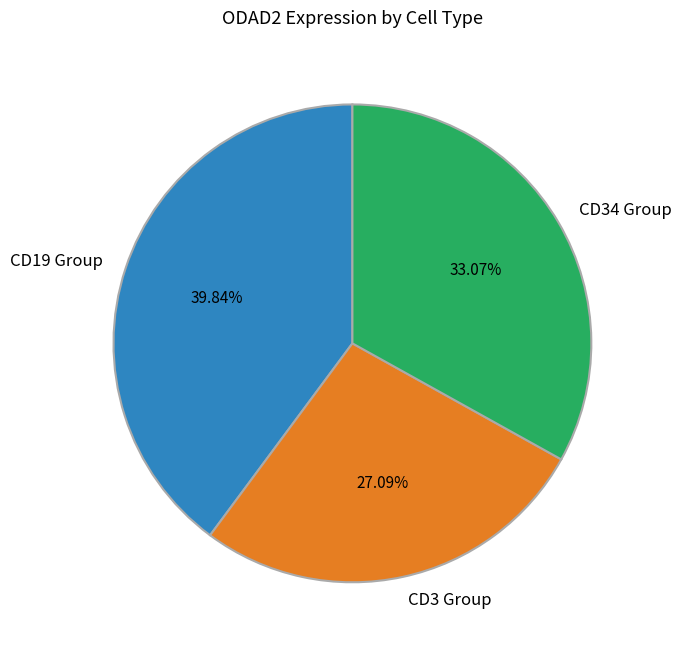

What is the ratio of the value at CD3 Group to the value at CD34 Group?

0.8